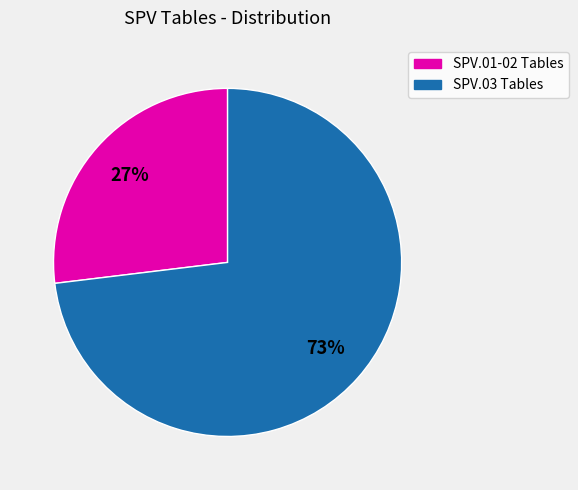

To the nearest percent, what is the average slice percentage?

50%